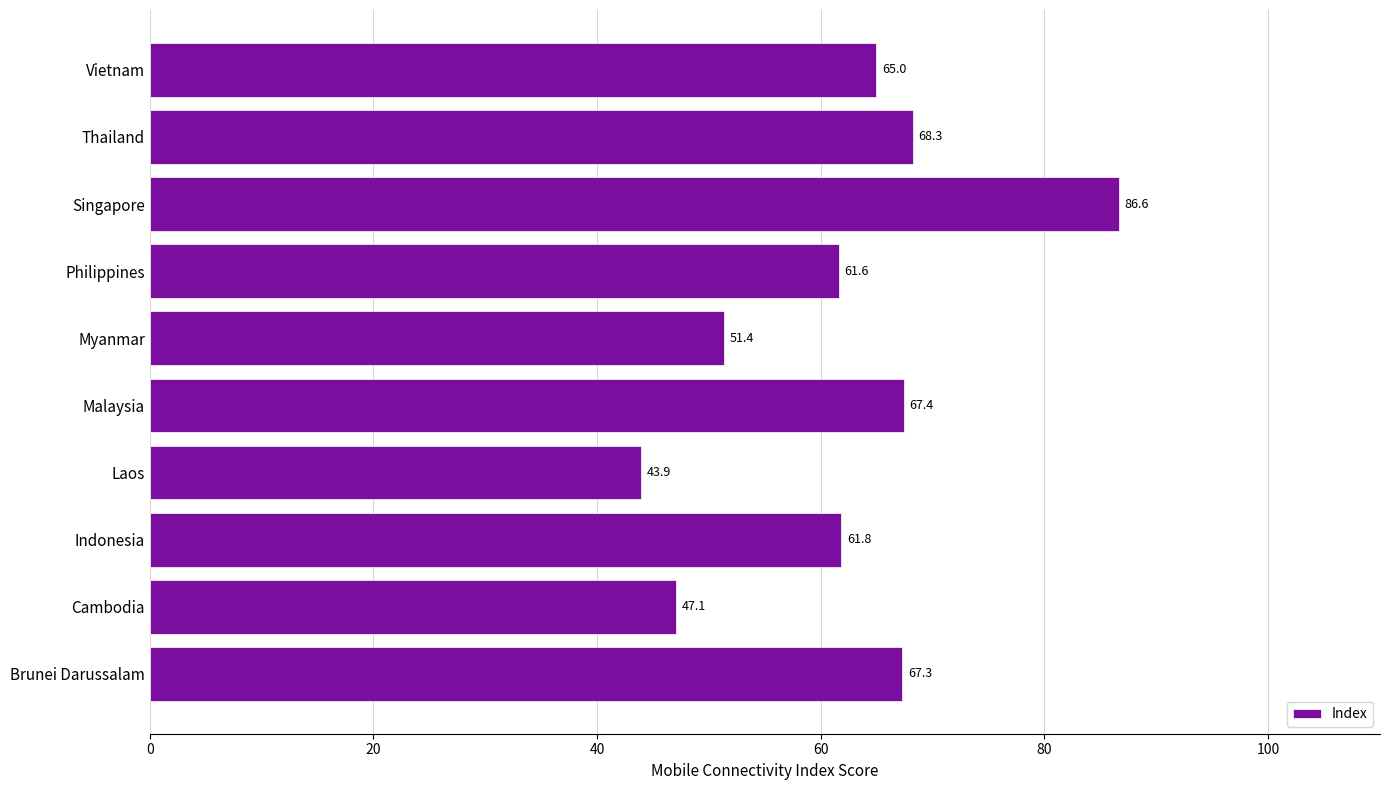

What is the sum of the values at Indonesia and Malaysia?

129.2